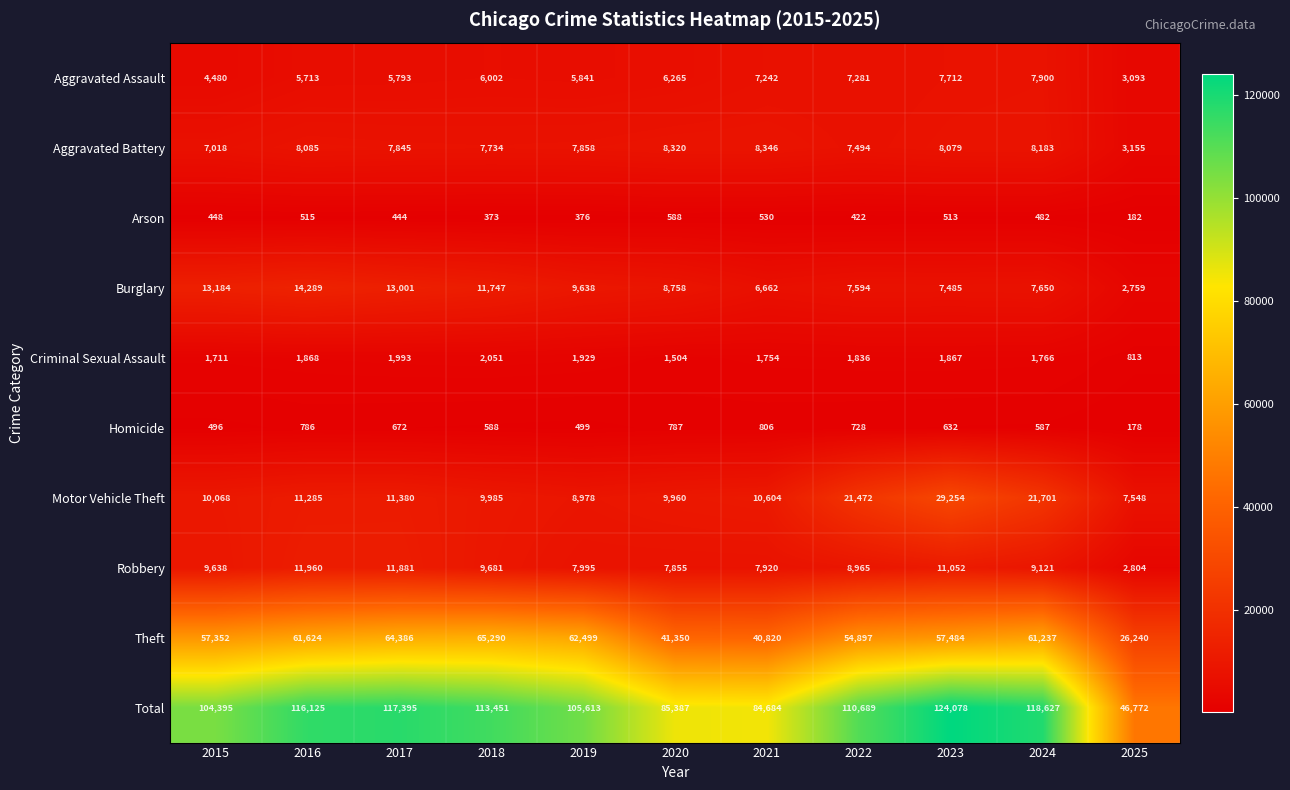

The value of Aggravated Assault at 2023 is 10696. True or false?

False